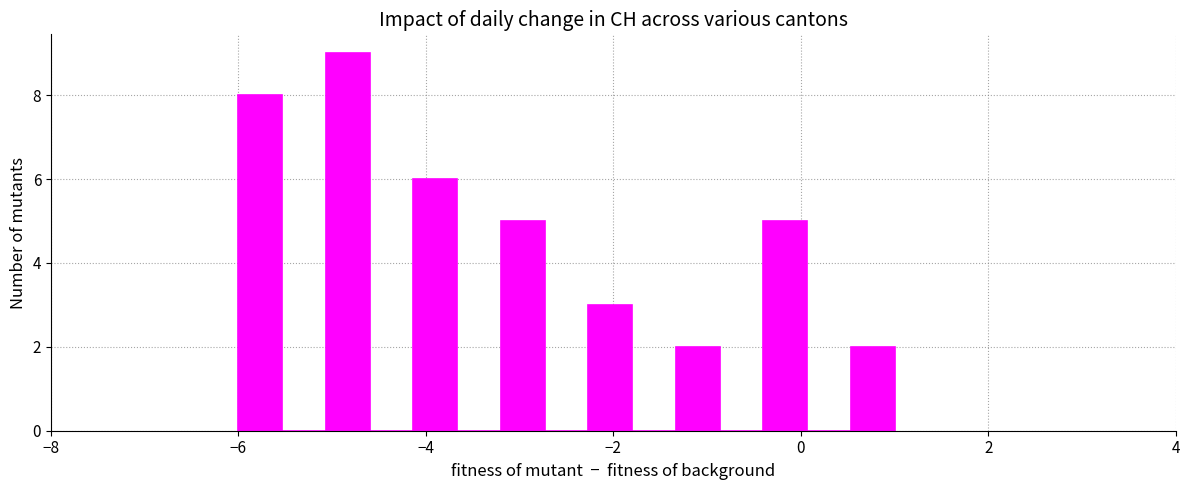

Read against the x-axis, roughly where is the centre of the tallest bar?

-4.8